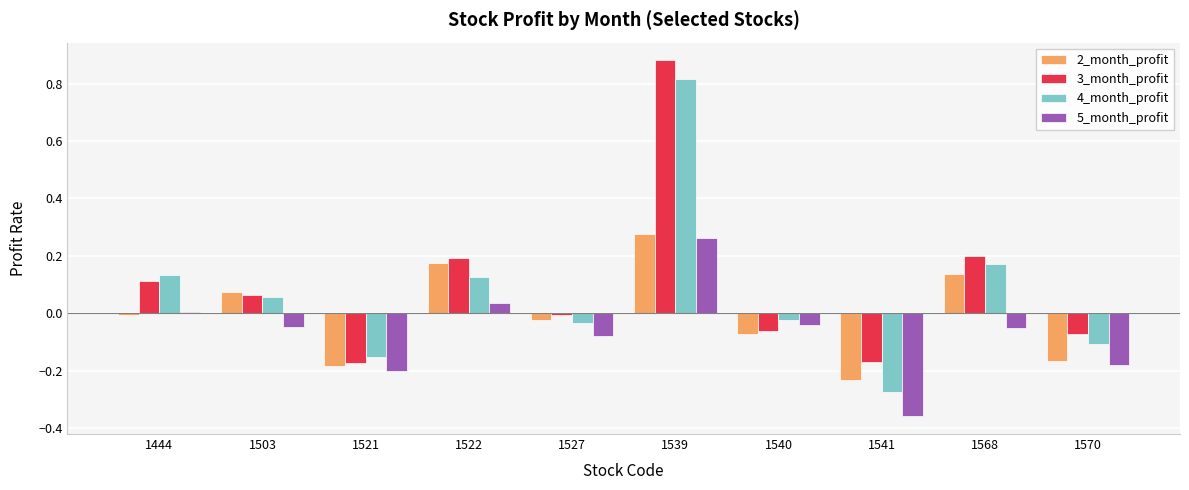

How many bars are there in total?

40